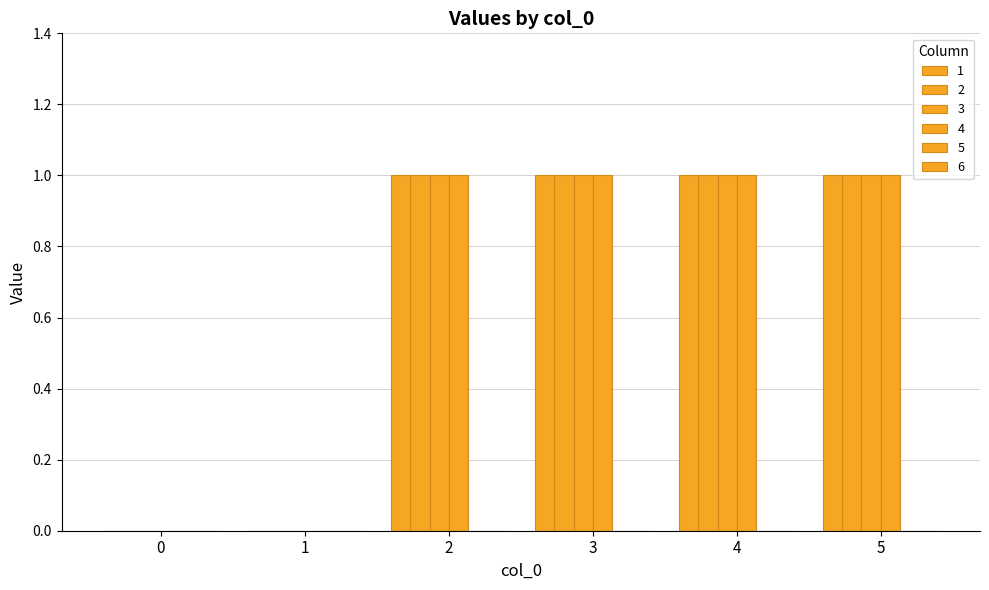

How many groups of bars are there?

6